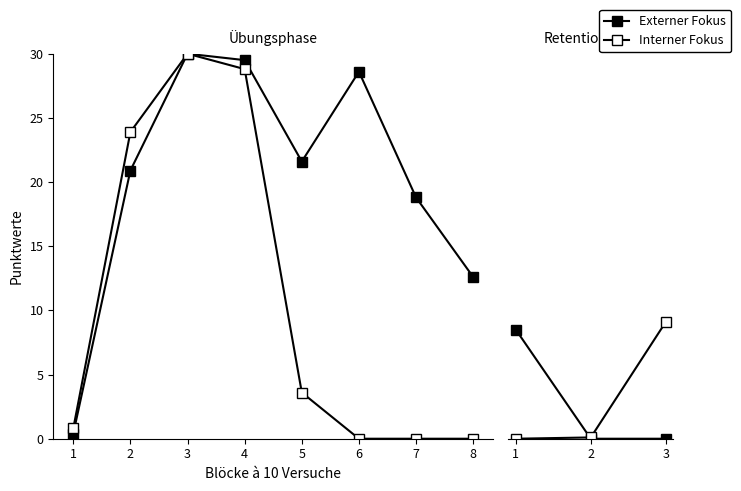

Which category has the highest value in the Interner Fokus series?

3